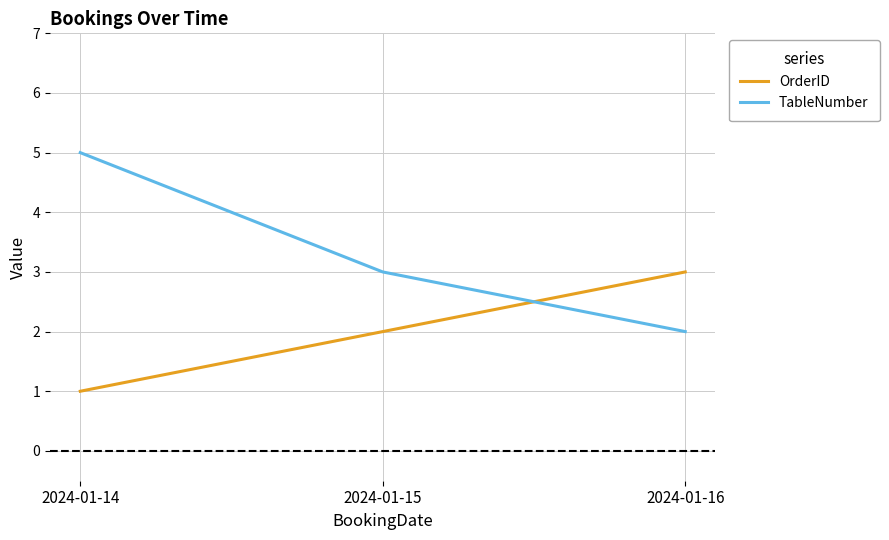

How many lines are shown in the chart?

2